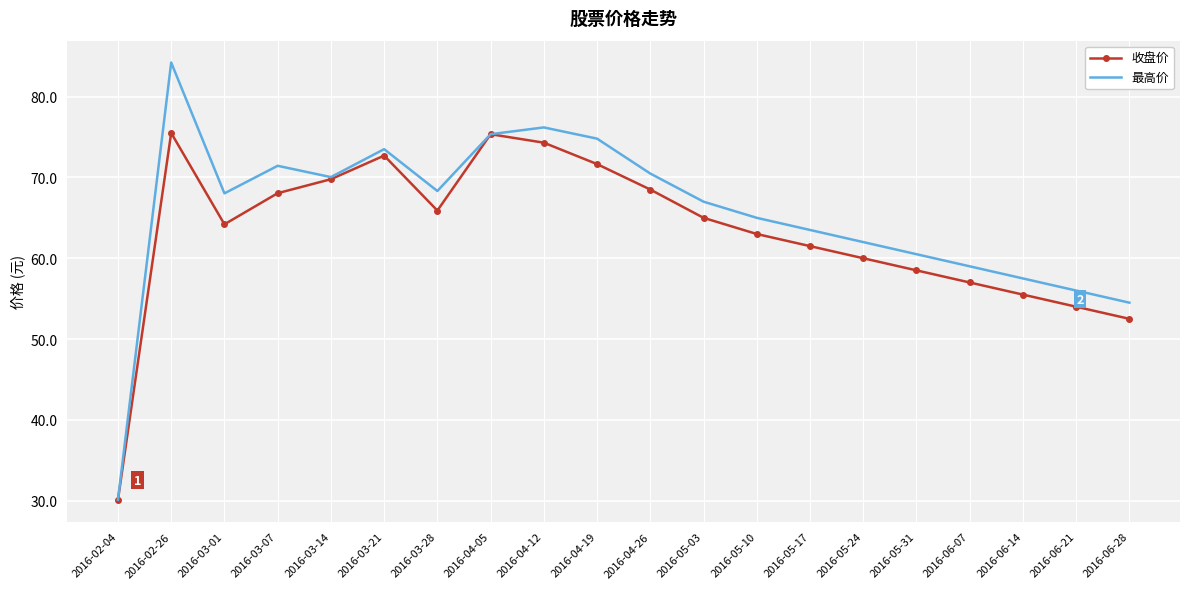

The 最高价 series shows 20.8 at 2016-04-26. True or false?

False